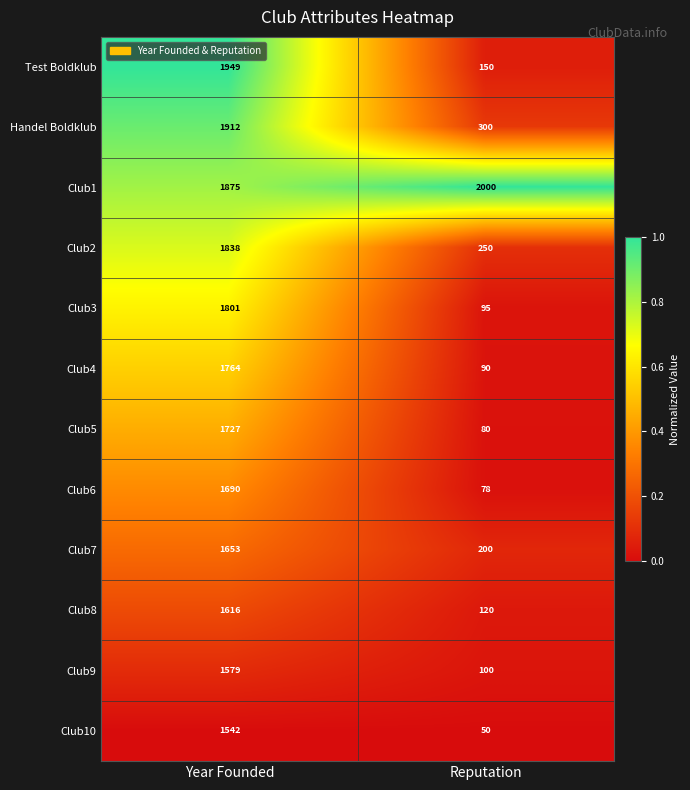

Which label corresponds to the smallest value in the chart?

Reputation